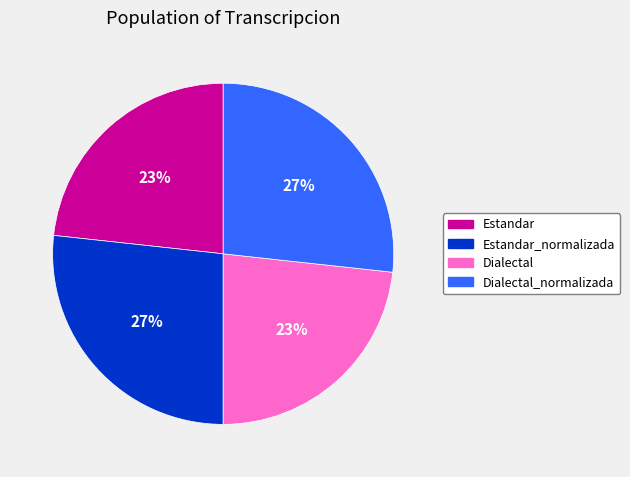

Is Estandar_normalizada the majority of the pie?

No